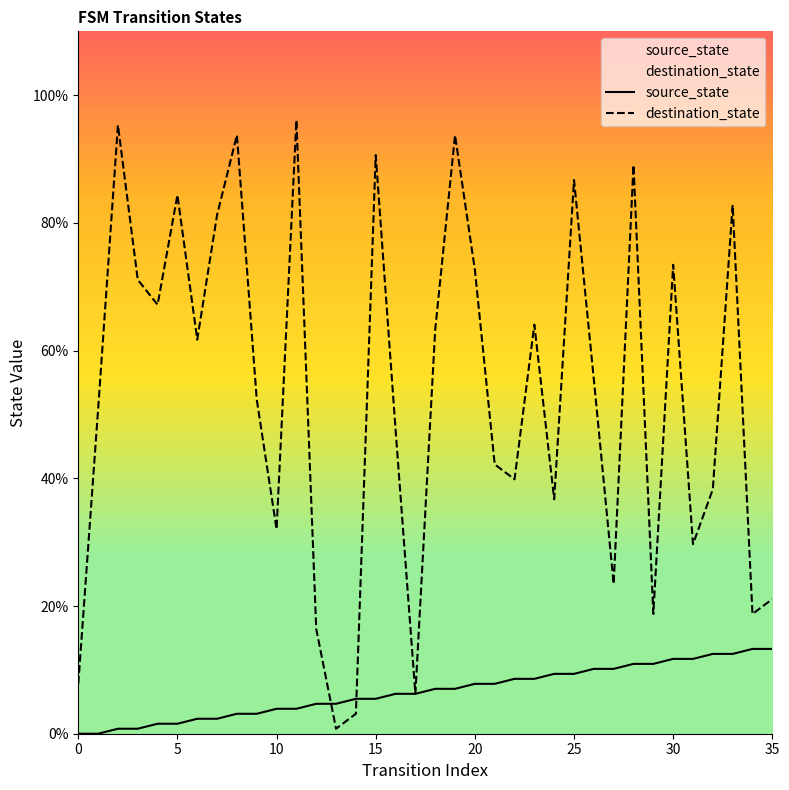

Which series has the largest total across all categories?

destination_state